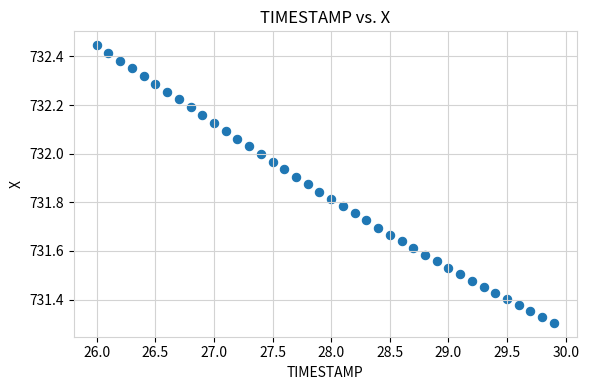

What is the range of Y values (max minus min)?

1.1